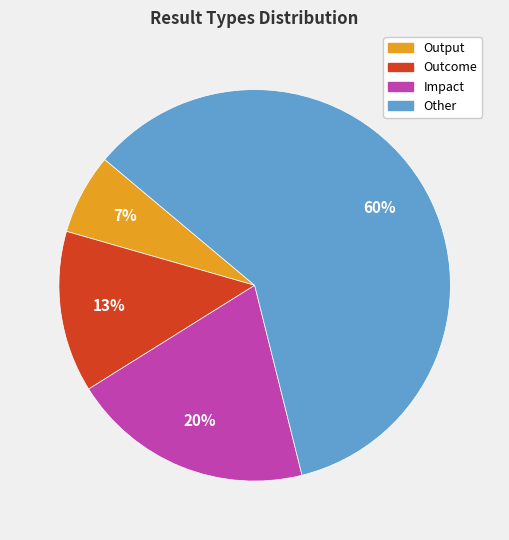

What is the majority slice?

Other